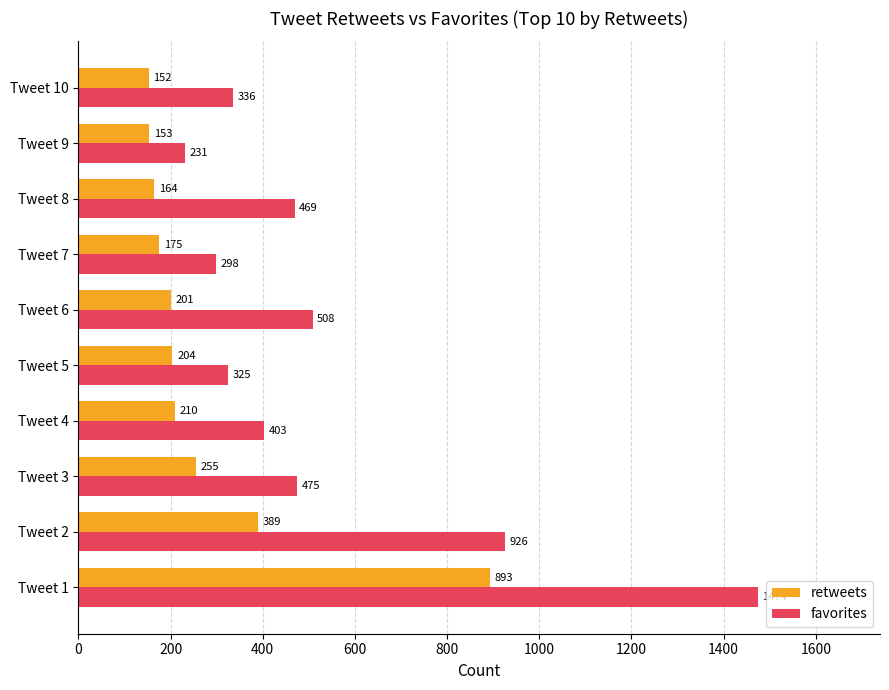

Which series has the widest spread of values?

favorites